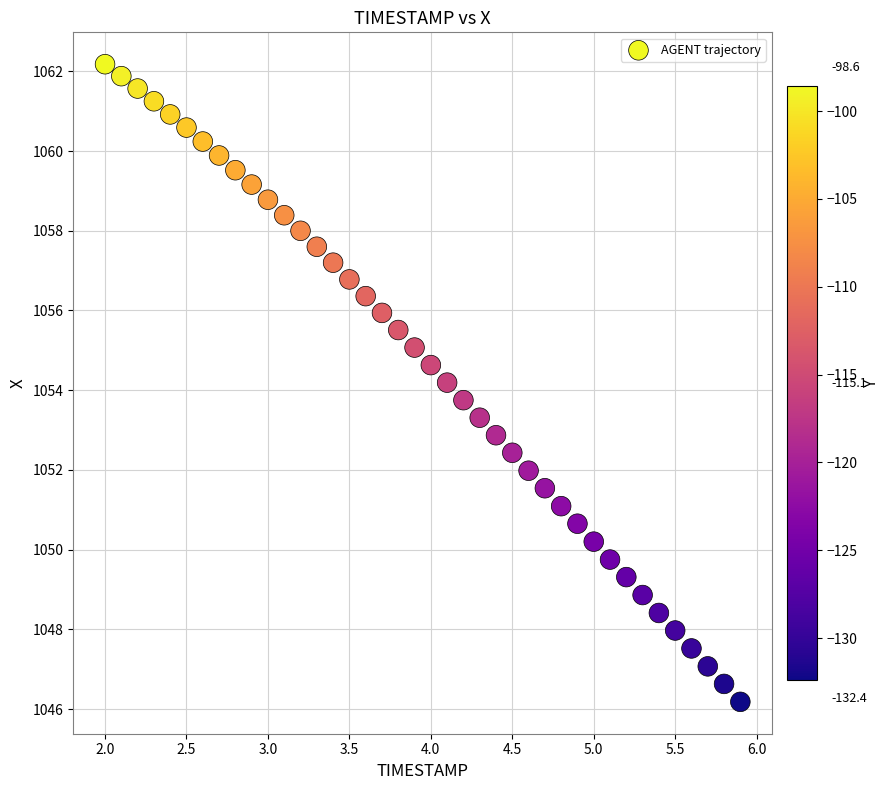

What is the range of X values (max minus min)?

3.9